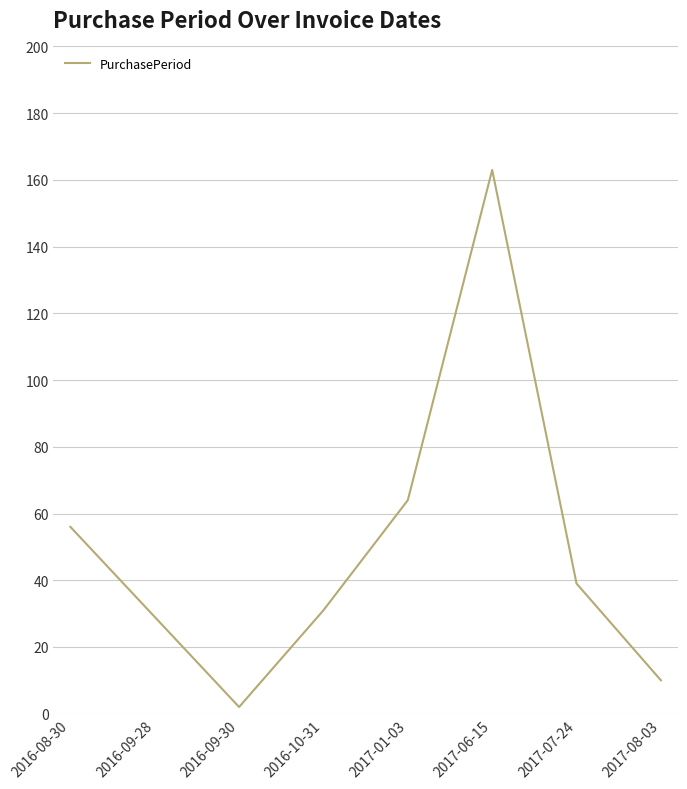

Count the number of categories in the chart.

8